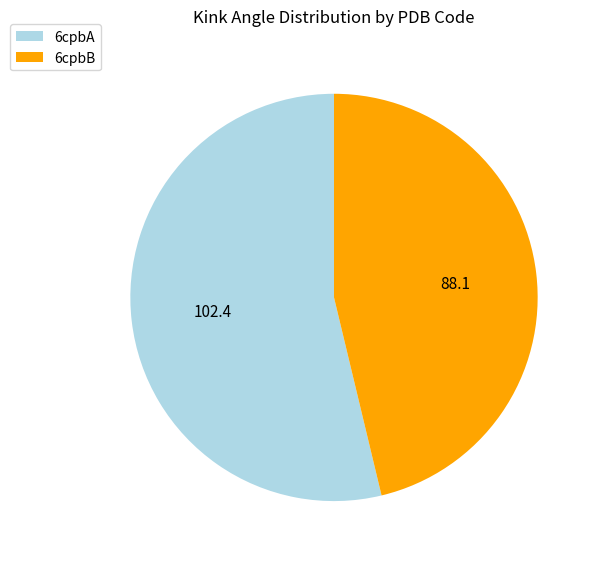

What is the ratio of the value at 6cpbB to the value at 6cpbA?

0.9